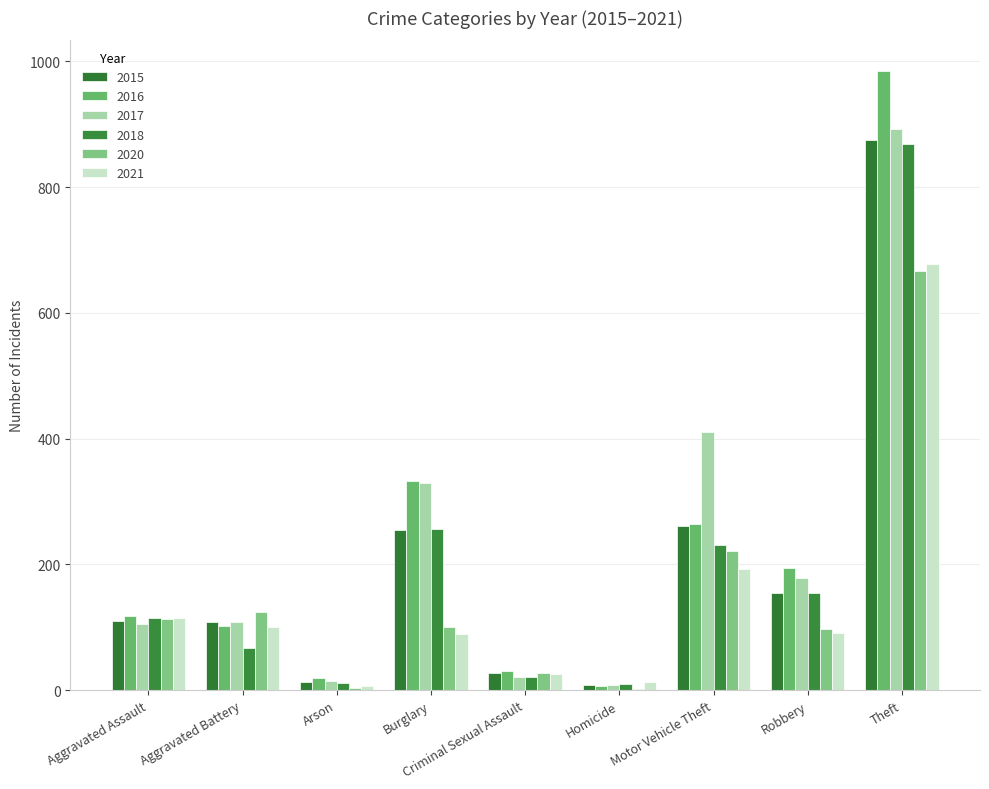

What is the sum of all 2021 values?

1312